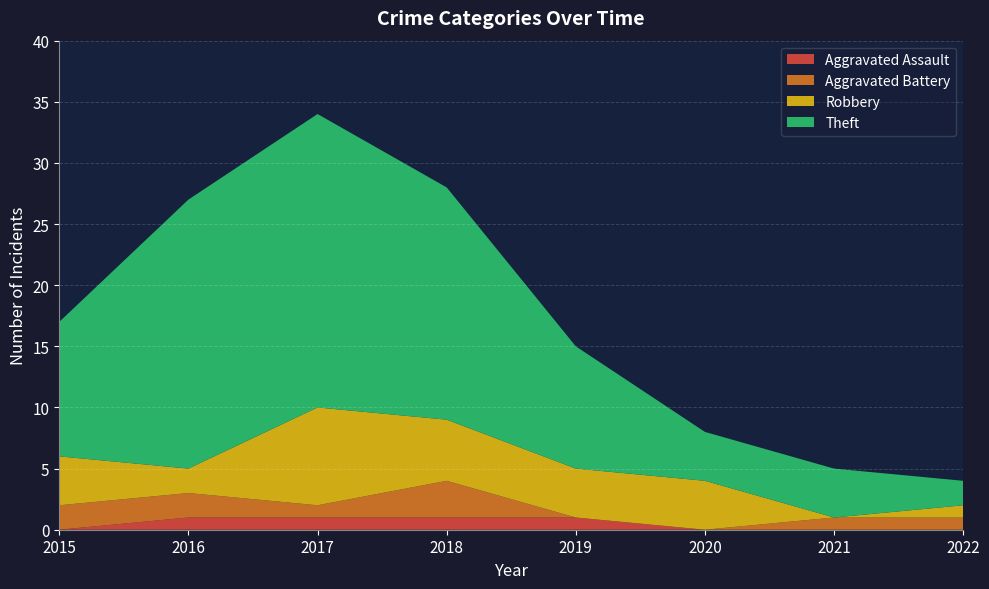

Reading right to left, what are all the values shown in this chart?

Aggravated Assault: 0	0	0	1	1	1	1	0
Aggravated Battery: 1	1	0	0	3	1	2	2
Robbery: 1	0	4	4	5	8	2	4
Theft: 2	4	4	10	19	24	22	11